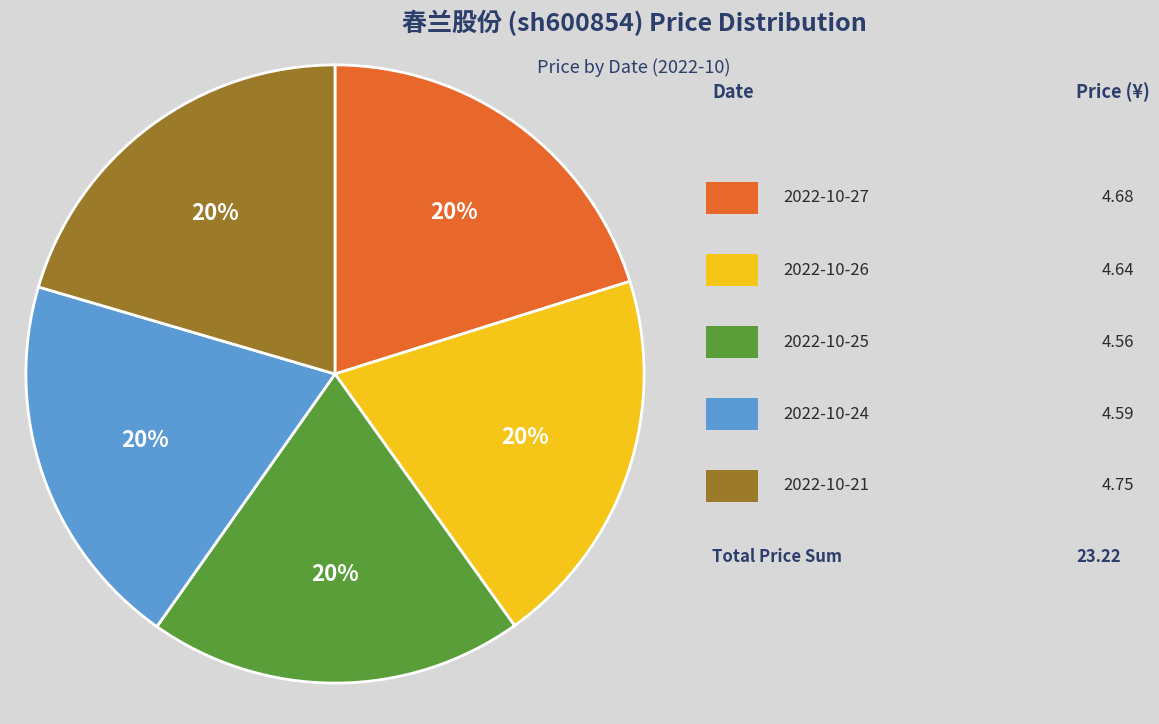

To the nearest percent, what is the average slice percentage?

20%